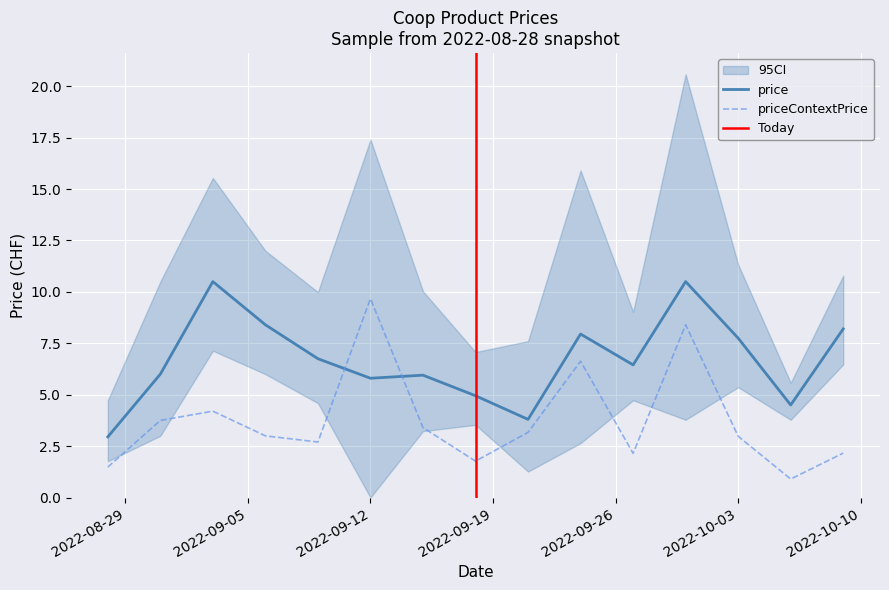

How many categories are shown in the chart?

15